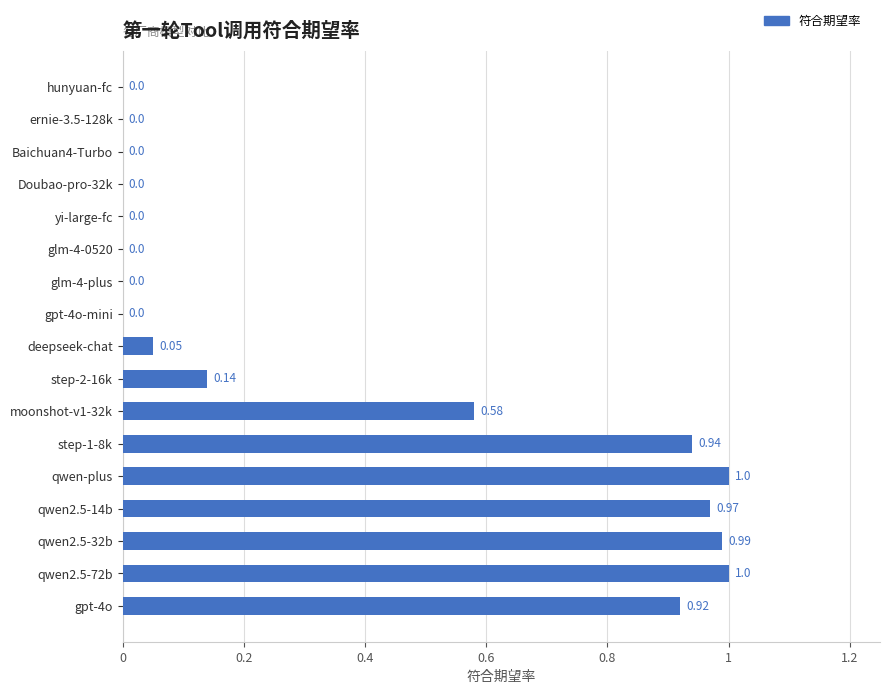

Between step-2-16k and moonshot-v1-32k, which is larger?

moonshot-v1-32k